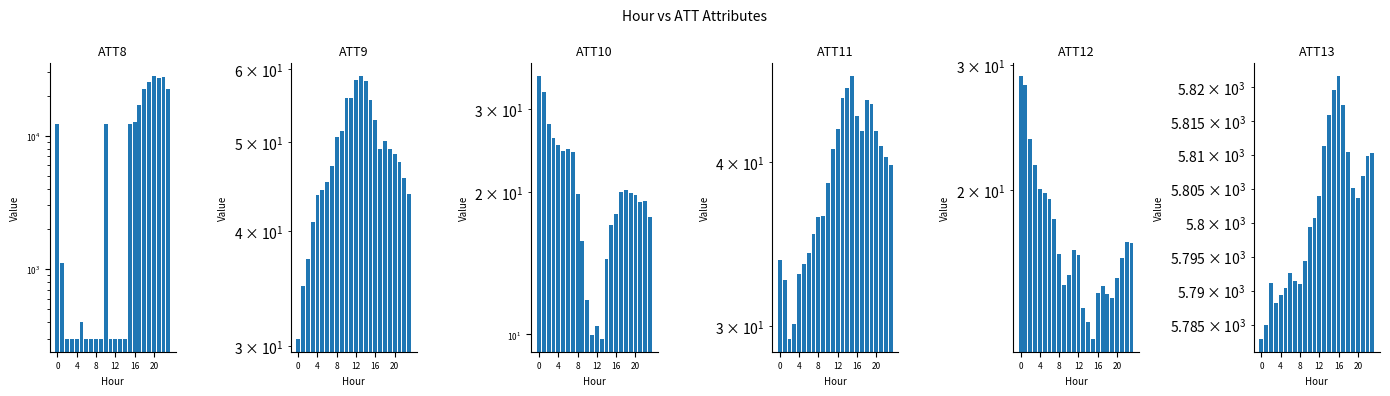

How many series are shown in this chart?

6